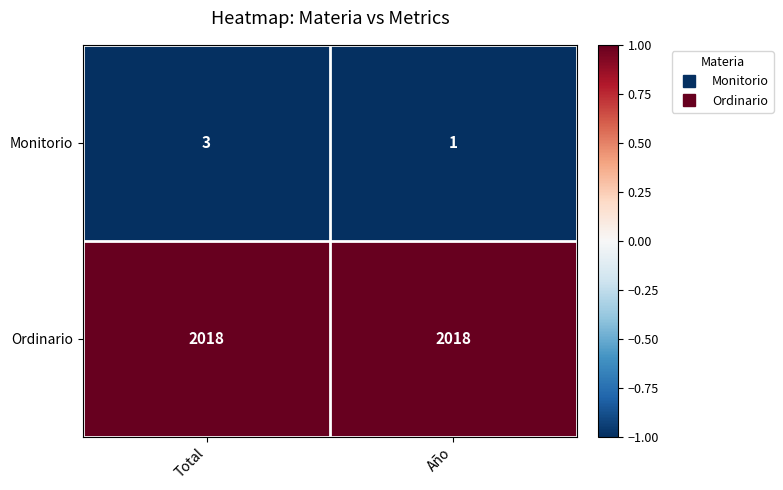

What is the sum of the Ordinario values at Total and Año?

4036